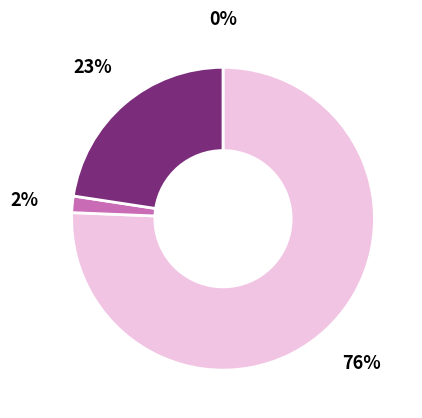

Is there any slice that represents more than half of the pie?

Yes